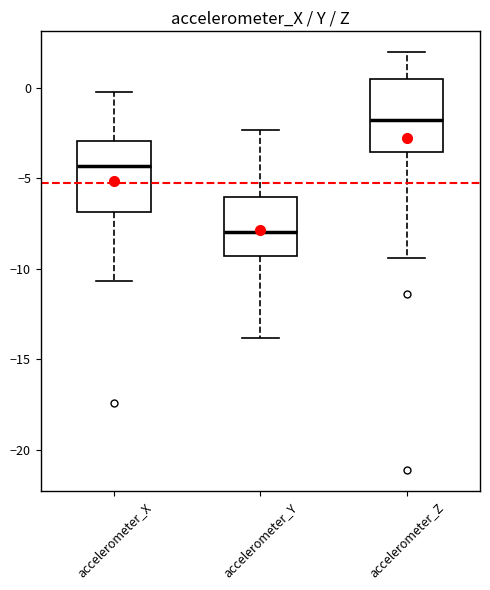

Where is the upper edge of the box for accelerometer_Y on the y-axis? The values are not printed on the chart, so give them approximately, as read against the axis.

-6.0